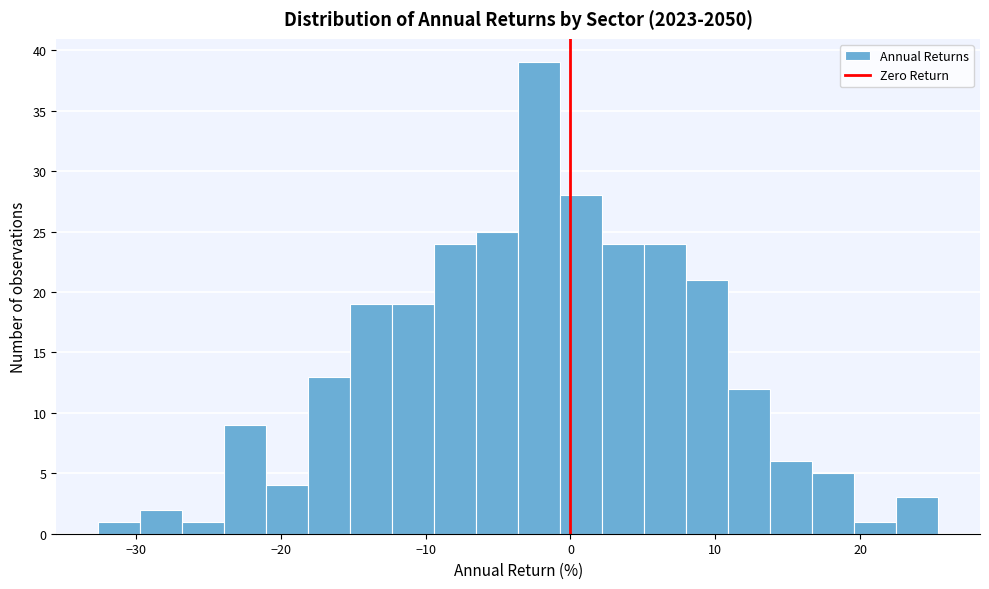

Read against the x-axis, roughly where is the centre of the tallest bar?

-2